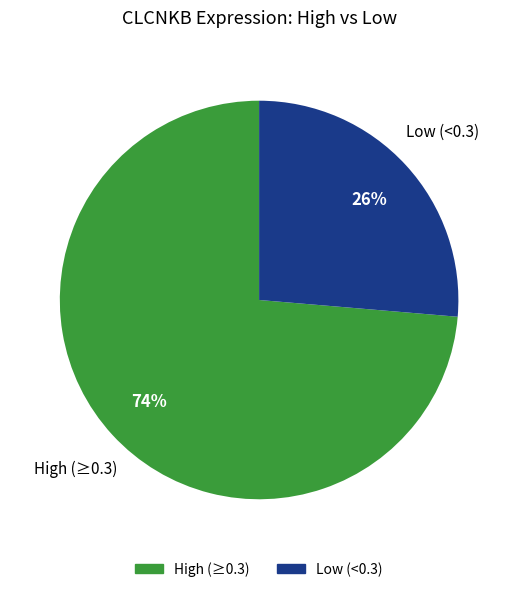

To the nearest percent, what is the average slice percentage?

50%